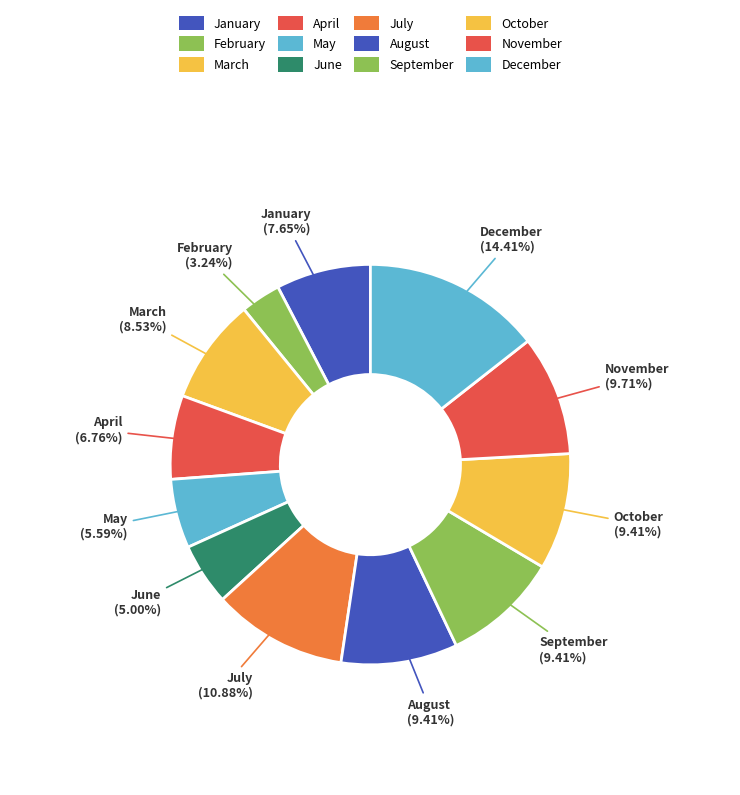

What is the total percentage of April and September?

16.2%